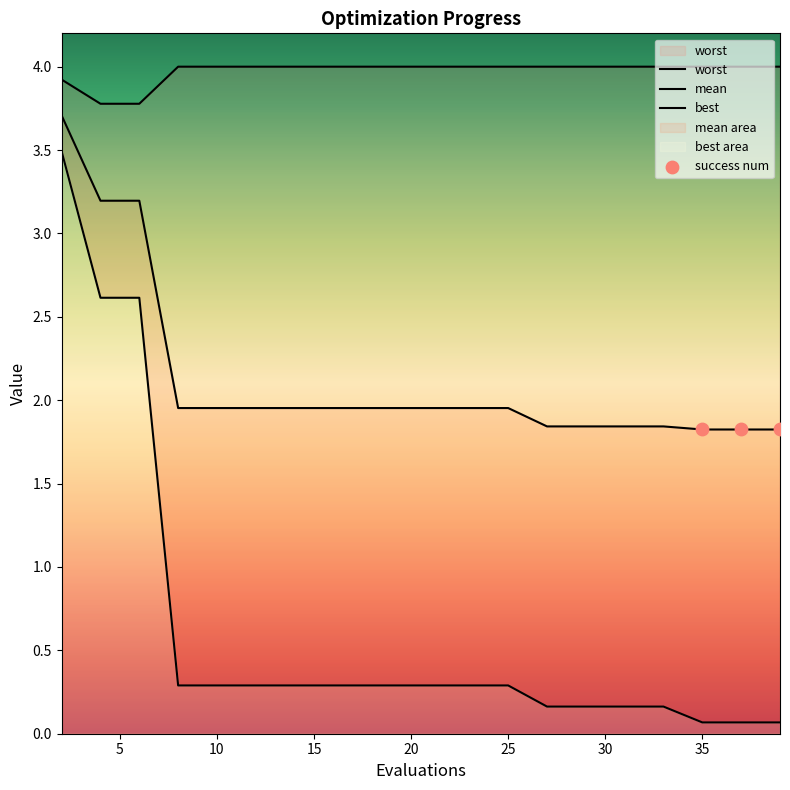

Which series contains the lowest Y value?

best